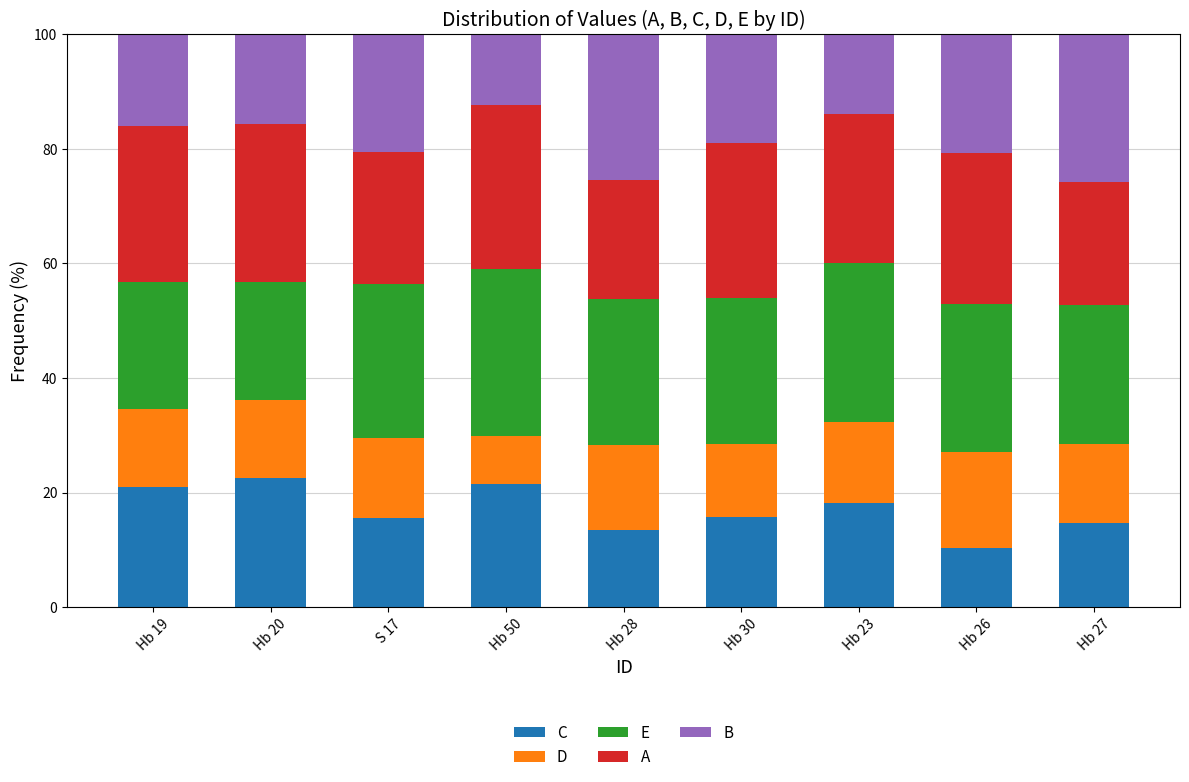

The value of C at Hb 27 is 14.8. True or false?

True